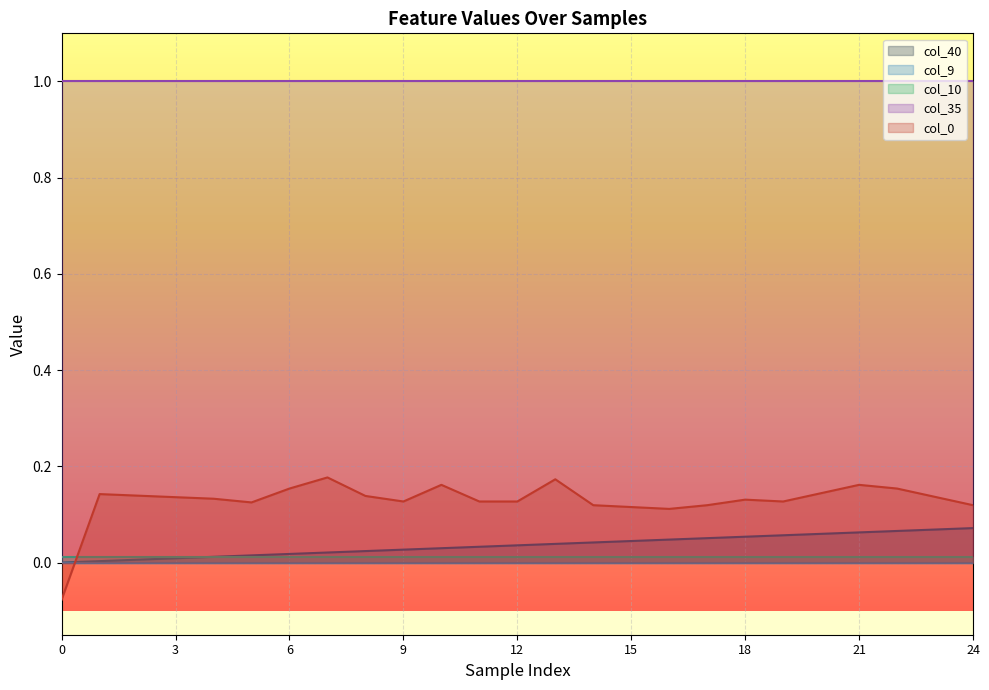

The col_35 series shows 1.6 at 16. True or false?

False